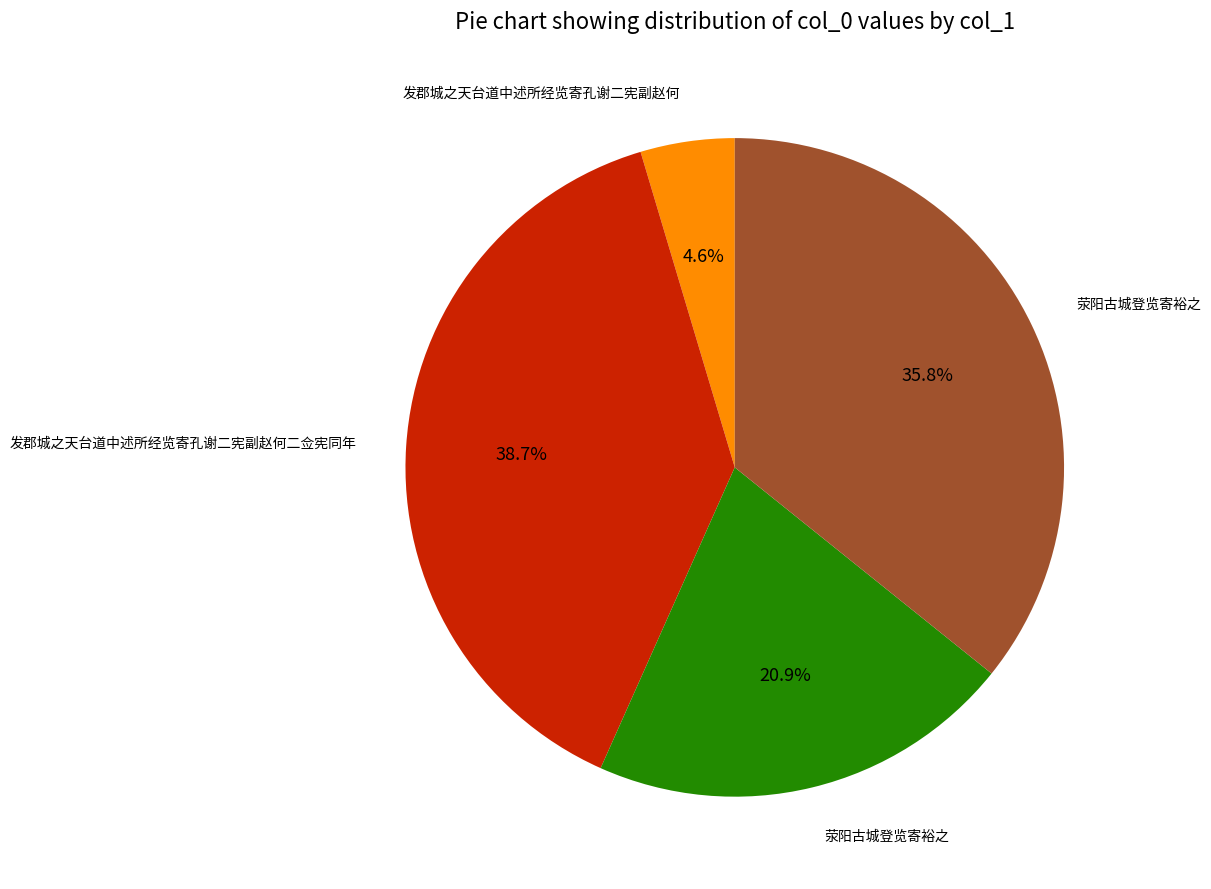

Does any single category account for the majority?

No